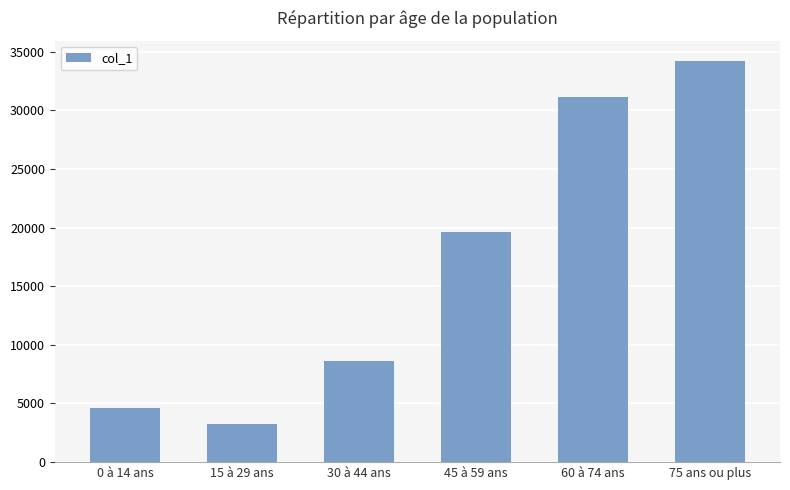

What is the minimum value shown in the chart?

3229